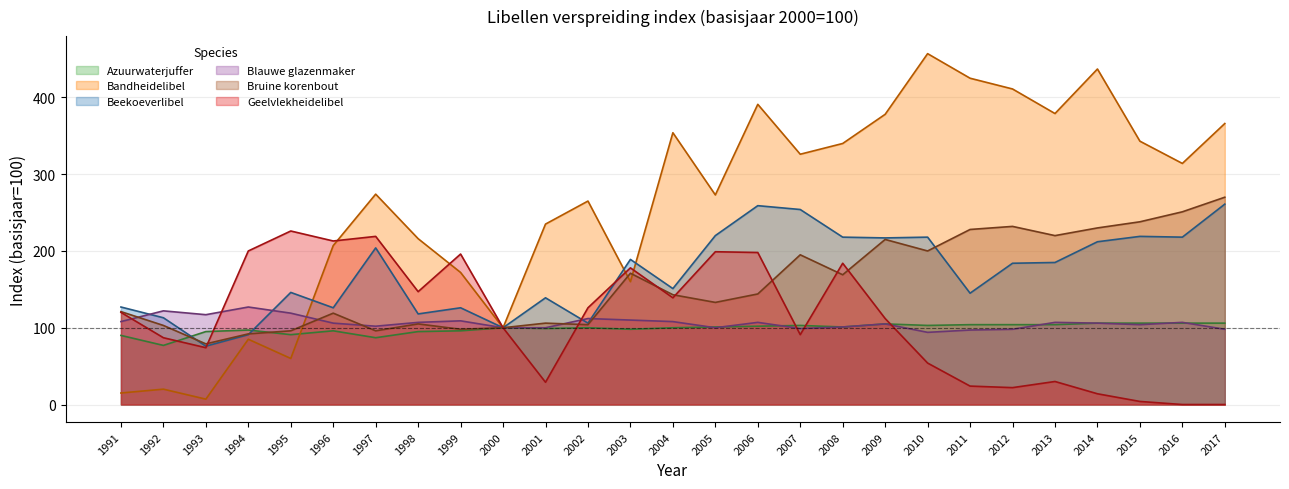

Reading left to right, extract all data points from this chart.

Azuurwaterjuffer: 90	77	95	97	91	96	87	95	96	100	99	100	98	100	101	102	103	101	105	103	104	104	104	106	106	106	106
Bandheidelibel: 15	20	7	85	60	207	274	216	172	100	235	265	160	354	273	391	326	340	378	457	425	411	379	437	343	314	366
Beekoeverlibel: 127	113	76	91	146	126	204	118	126	100	139	106	189	151	220	259	254	218	217	218	145	184	185	212	219	218	261
Blauwe glazenmaker: 108	122	117	127	119	106	102	107	109	100	100	112	110	108	100	107	99	101	105	94	97	98	107	106	104	107	98
Bruine korenbout: 121	103	79	92	96	119	96	105	98	100	106	104	171	143	133	144	195	169	215	200	228	232	220	230	238	251	270
Geelvlekheidelibel: 120	87	74	200	226	213	219	147	196	100	29	126	178	139	199	198	91	184	112	54	24	22	30	14	4	0	0